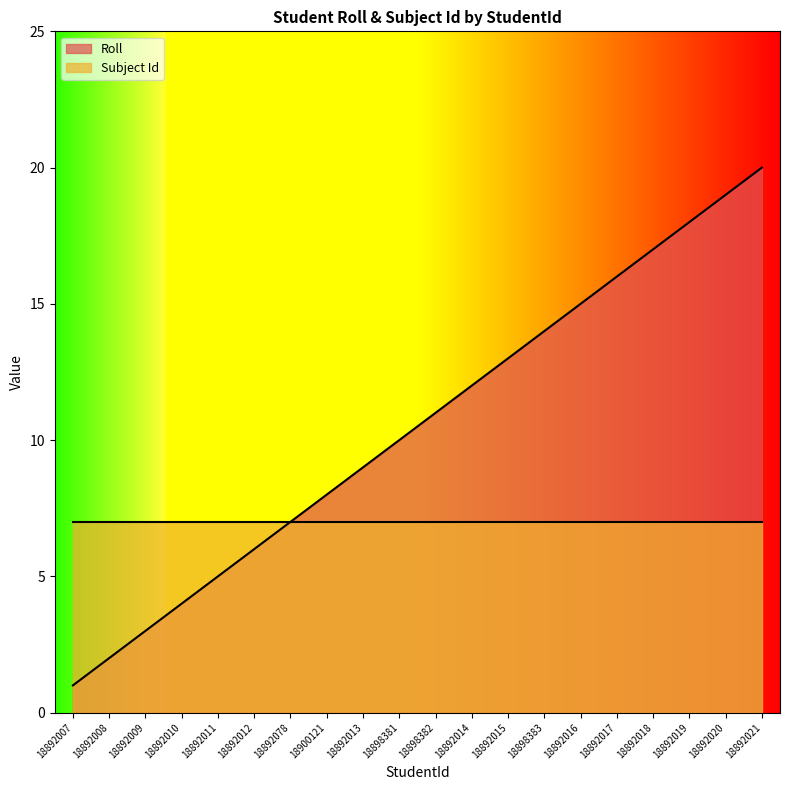

How many lines are shown in the chart?

2